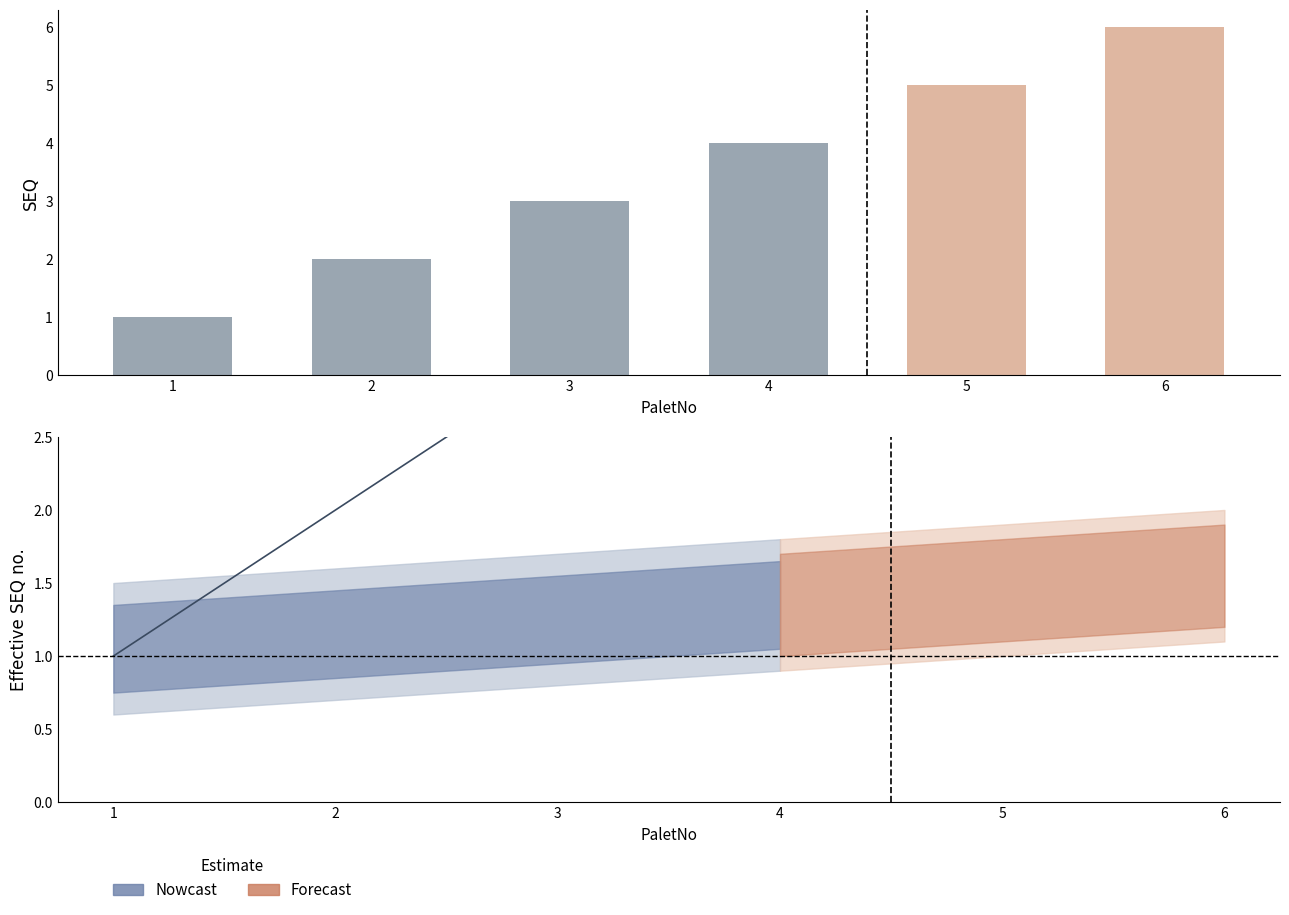

What is the difference between the SEQ_upper values at 1 and 5?

0.4